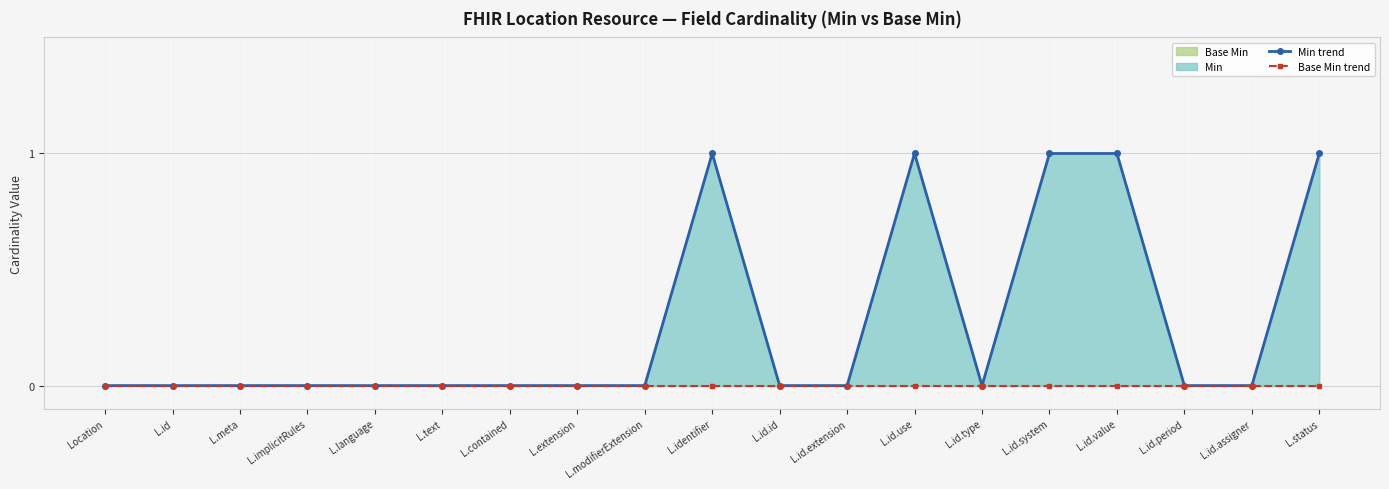

Rank the series at L.id.assigner from highest to lowest value.

Min trend, Base Min trend